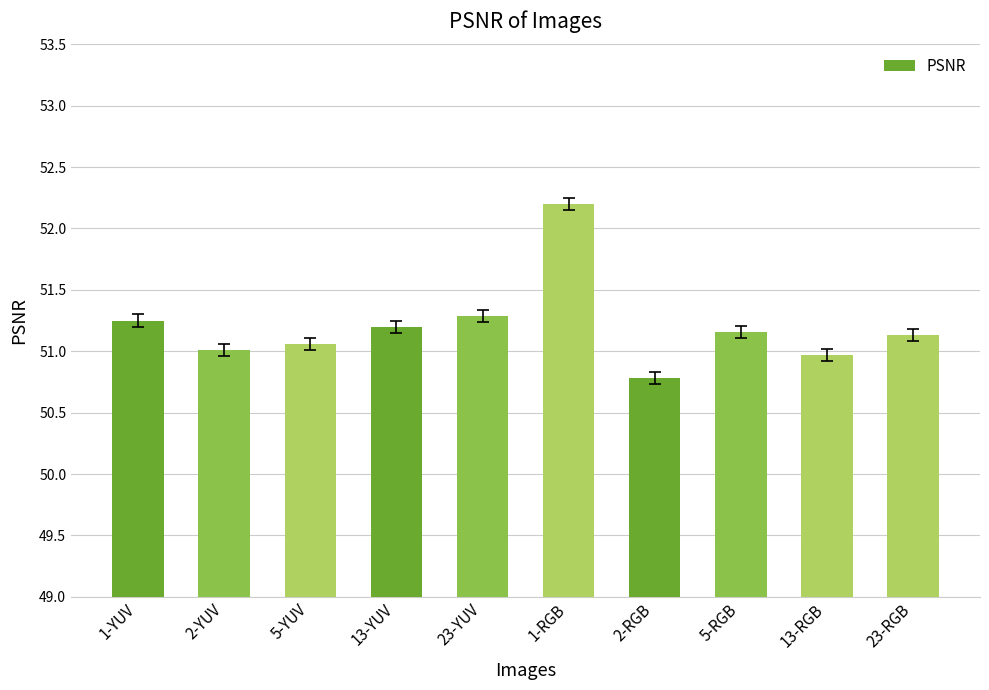

What value does the data have at 1-RGB?

52.2